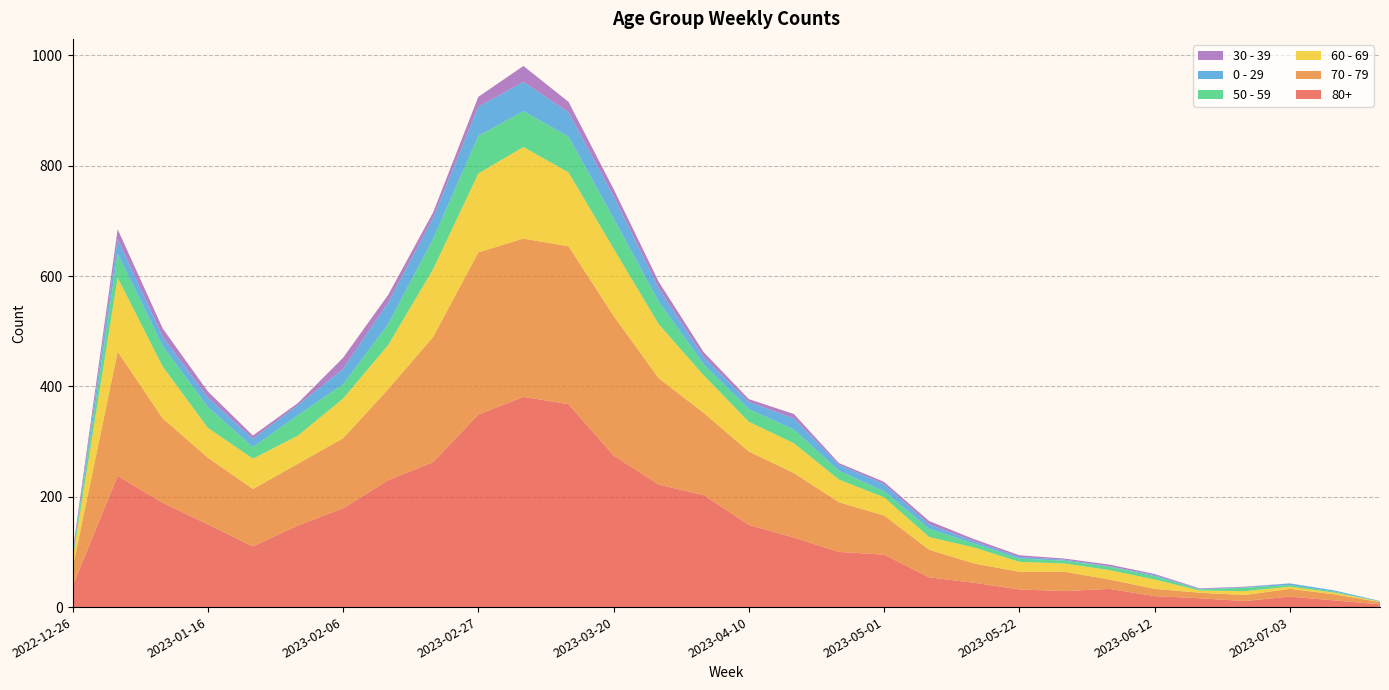

Reading left to right, what are all the values shown in this chart?

80+: 38	238	189	150	110	148	179	230	263	349	381	368	275	222	203	149	126	100	95	54	44	32	29	33	20	16	11	19	12	5
70 - 79: 32	225	153	121	104	112	127	165	227	294	287	286	253	193	149	133	117	90	71	50	35	32	35	17	13	10	11	14	11	4
60 - 69: 16	134	94	54	55	51	72	80	123	143	166	134	122	98	68	54	54	41	33	23	29	18	15	17	17	4	7	4	3	1
50 - 59: 5	44	37	38	21	37	26	38	55	68	65	65	55	41	20	23	25	16	11	15	7	6	5	6	6	2	6	3	2	0
0 - 29: 4	26	17	17	15	18	28	39	38	53	53	44	40	24	13	13	20	11	13	8	4	3	2	1	2	1	1	3	2	1
30 - 39: 5	18	15	11	6	4	20	14	10	18	29	19	13	12	9	5	8	3	4	6	4	3	2	3	2	1	1	0	0	0